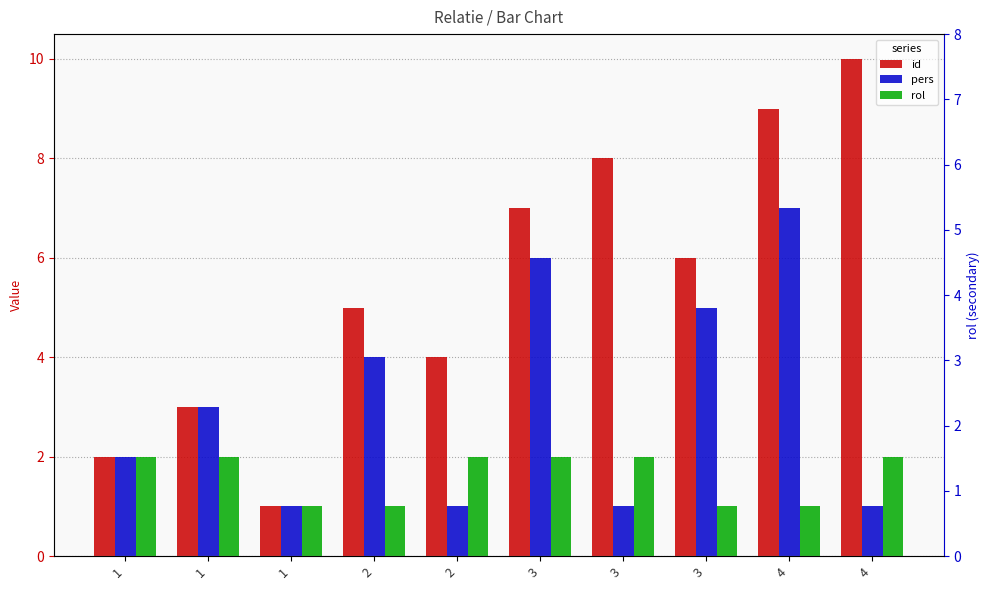

Reading left to right, extract all data points from this chart.

id: 2	3	1	5	4	7	8	6	9	10
pers: 2	3	1	4	1	6	1	5	7	1
rol: 2	2	1	1	2	2	2	1	1	2